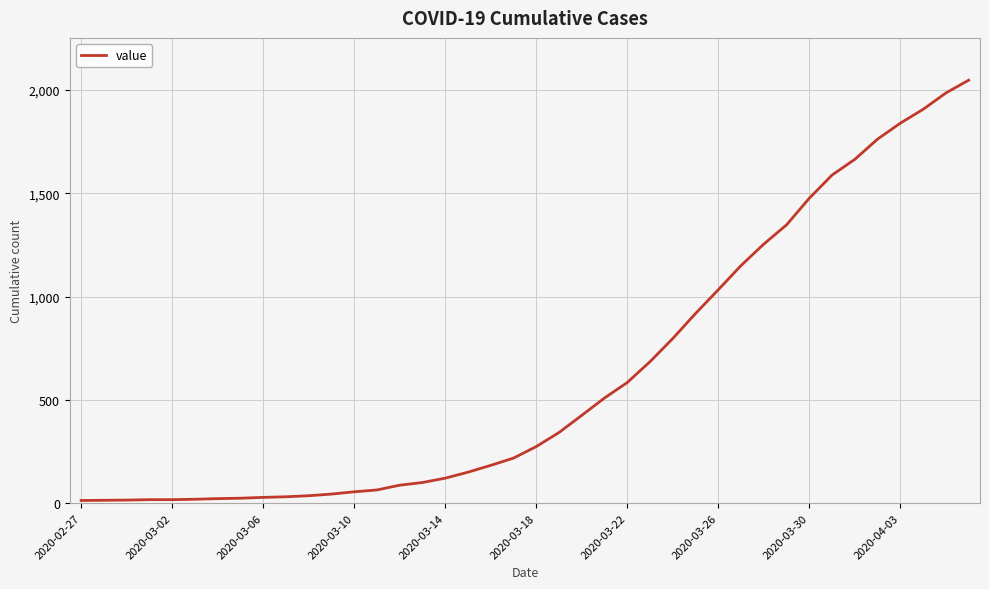

What is the greatest value displayed?

2047